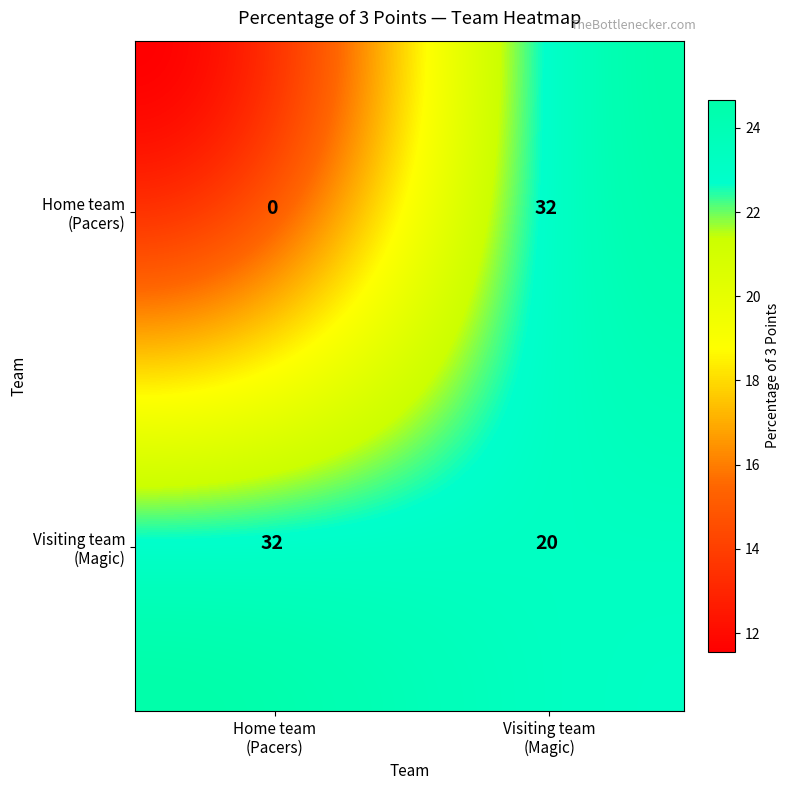

Rank the series by their average value, from lowest to highest.

Home team (Pacers), Visiting team (Magic)